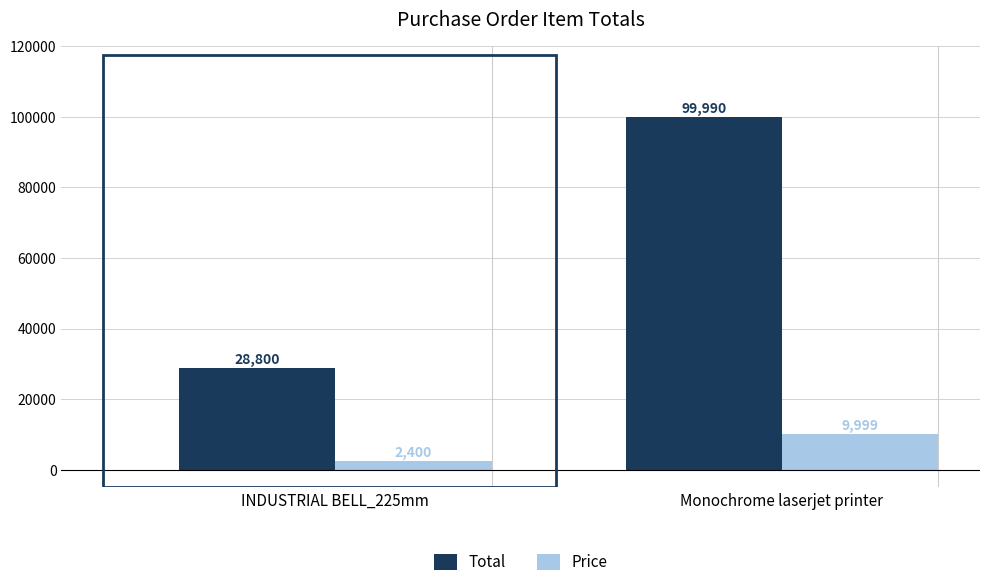

What position from the left is Monochrome laserjet printer?

2